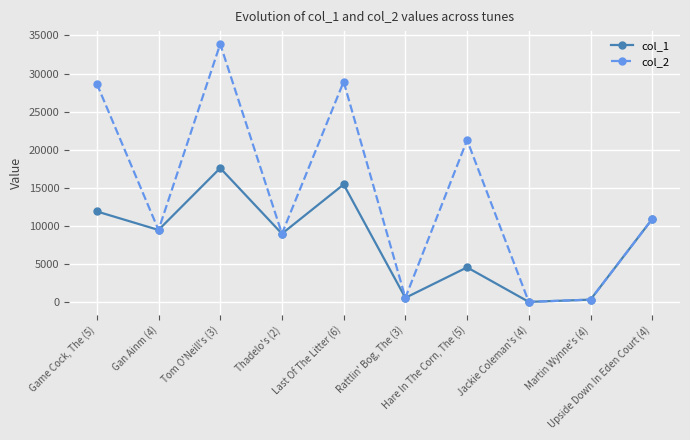

Which series has the largest total across all categories?

col_2